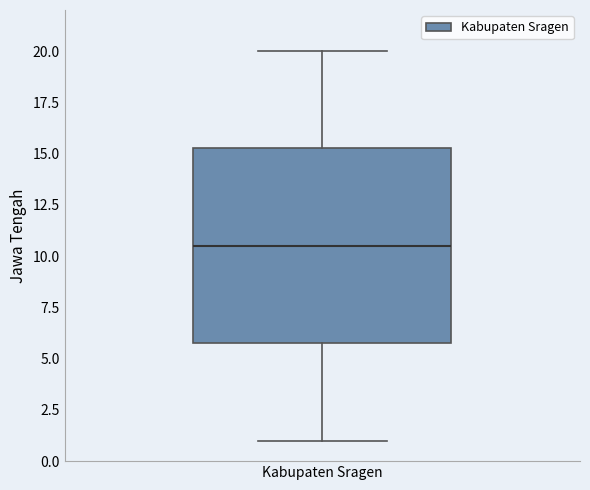

Where is the upper edge of the box for Kabupaten Sragen on the y-axis? The values are not printed on the chart, so give them approximately, as read against the axis.

15.5